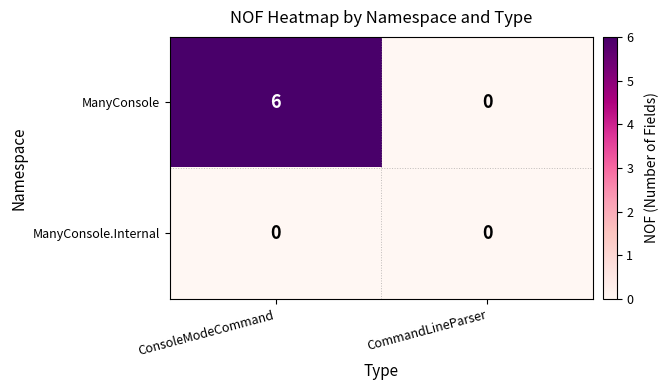

What is the difference between the highest and lowest values at ConsoleModeCommand?

6